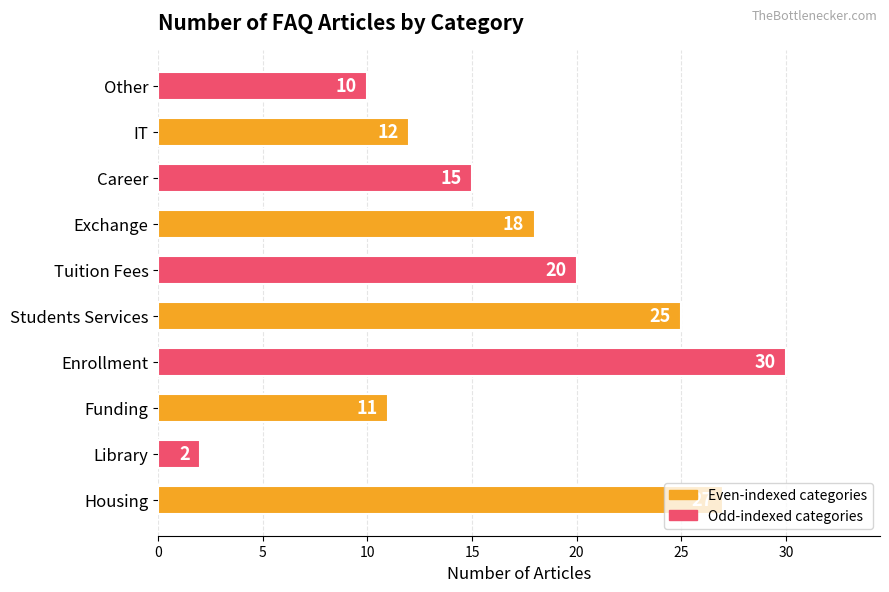

At which label is the value closest to 16?

Career